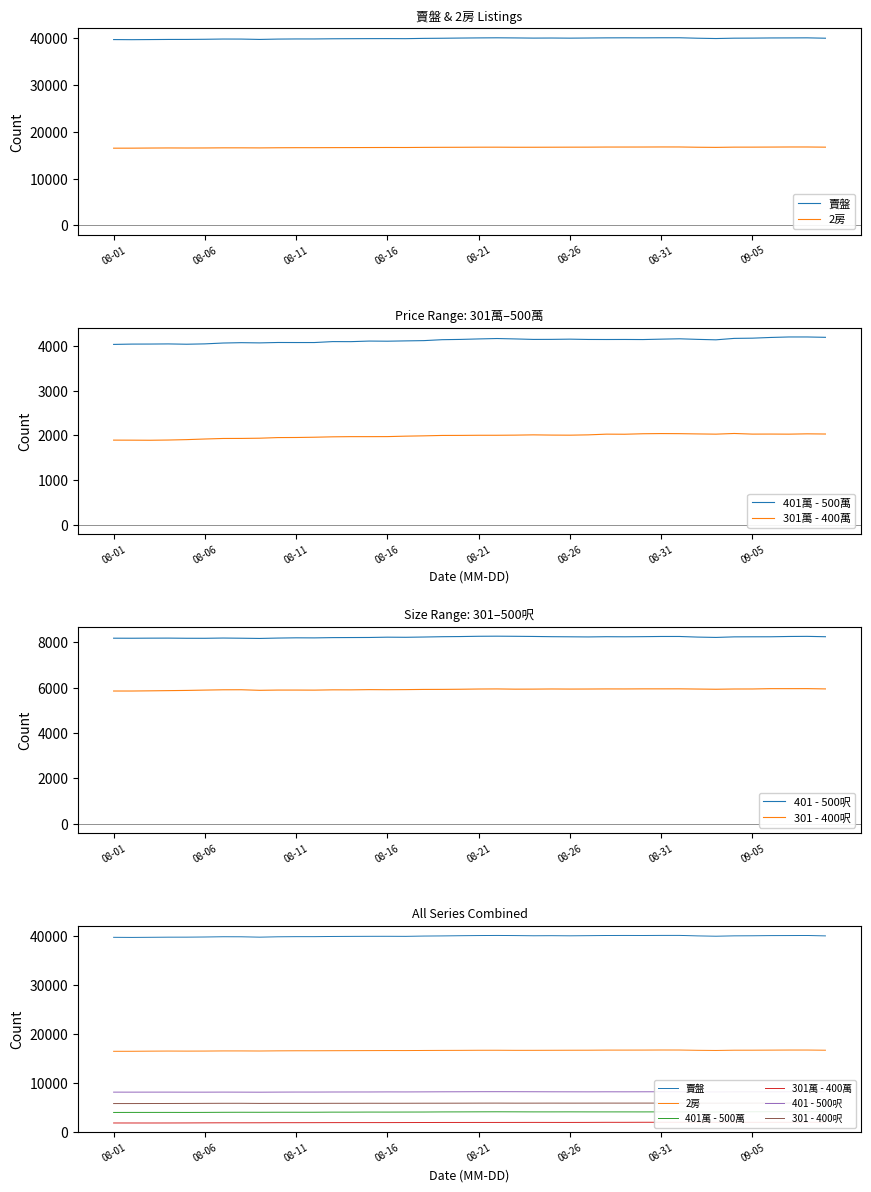

What is the difference between the highest and lowest values at 36?

38074